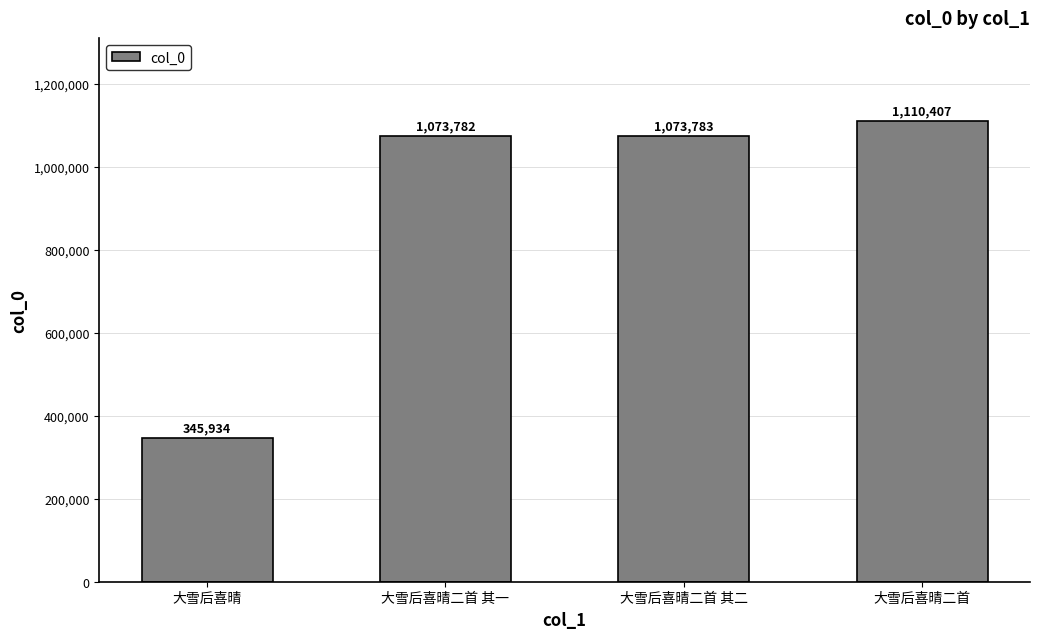

Count the number of data series in this chart.

1